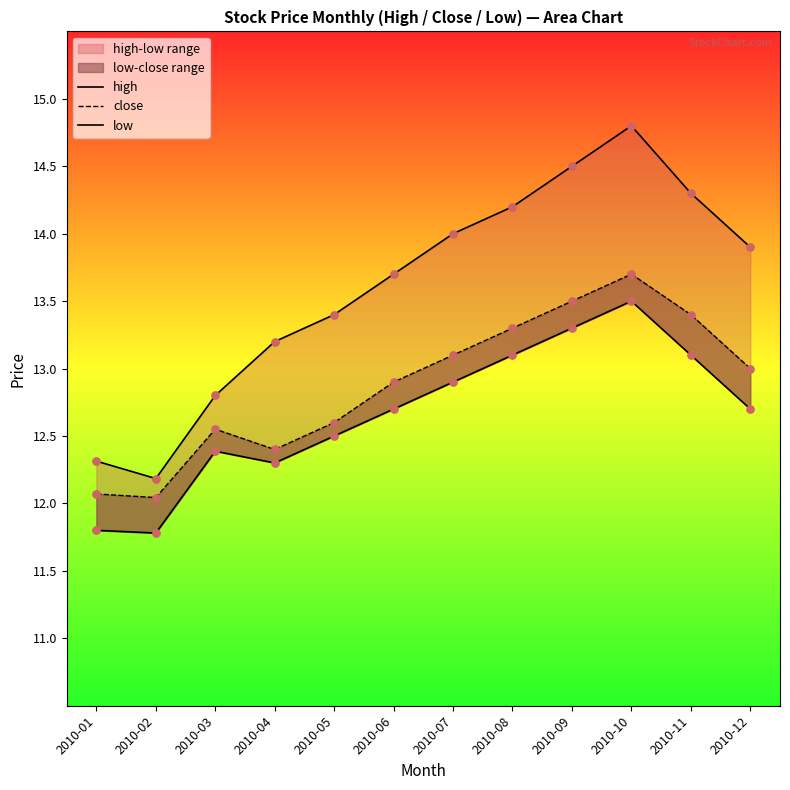

At how many categories does at least one series exceed 14?

4